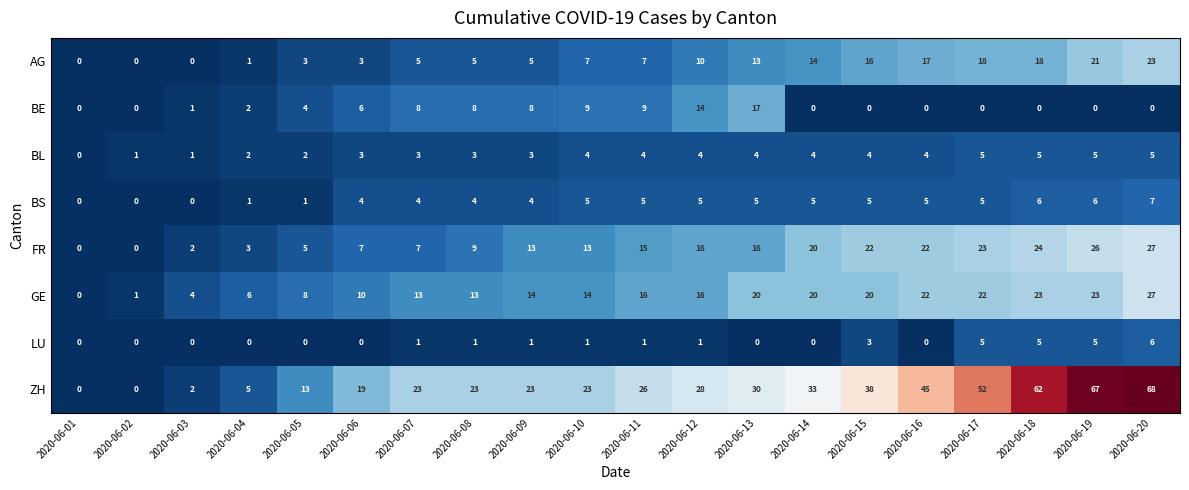

How many categories are shown in the chart?

20